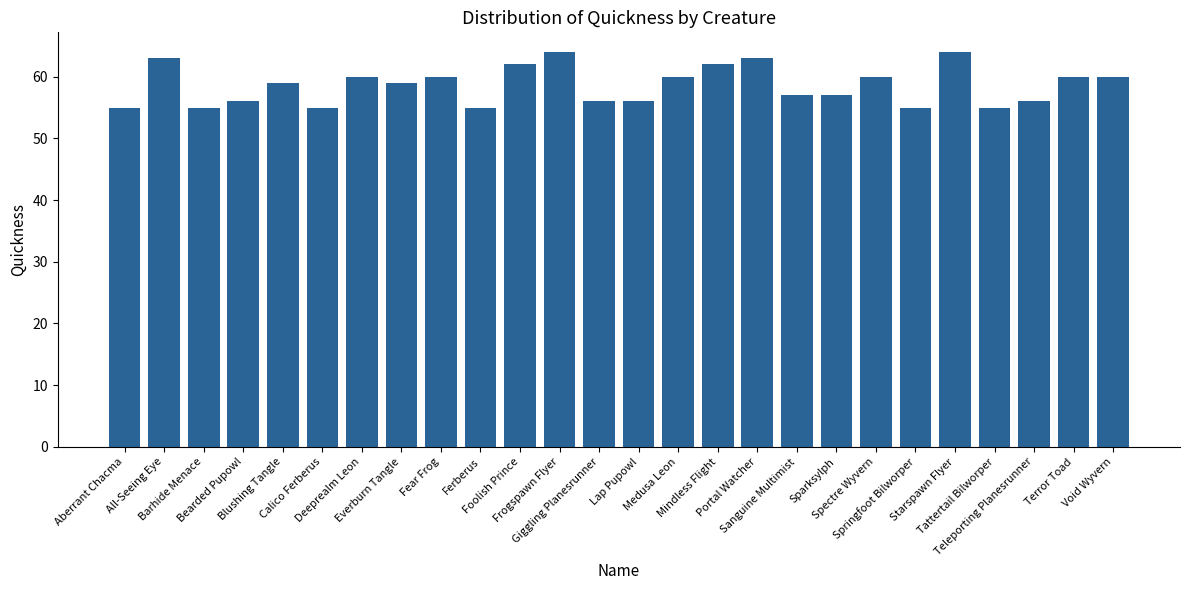

What is the value of the 3rd bar from the left?

55